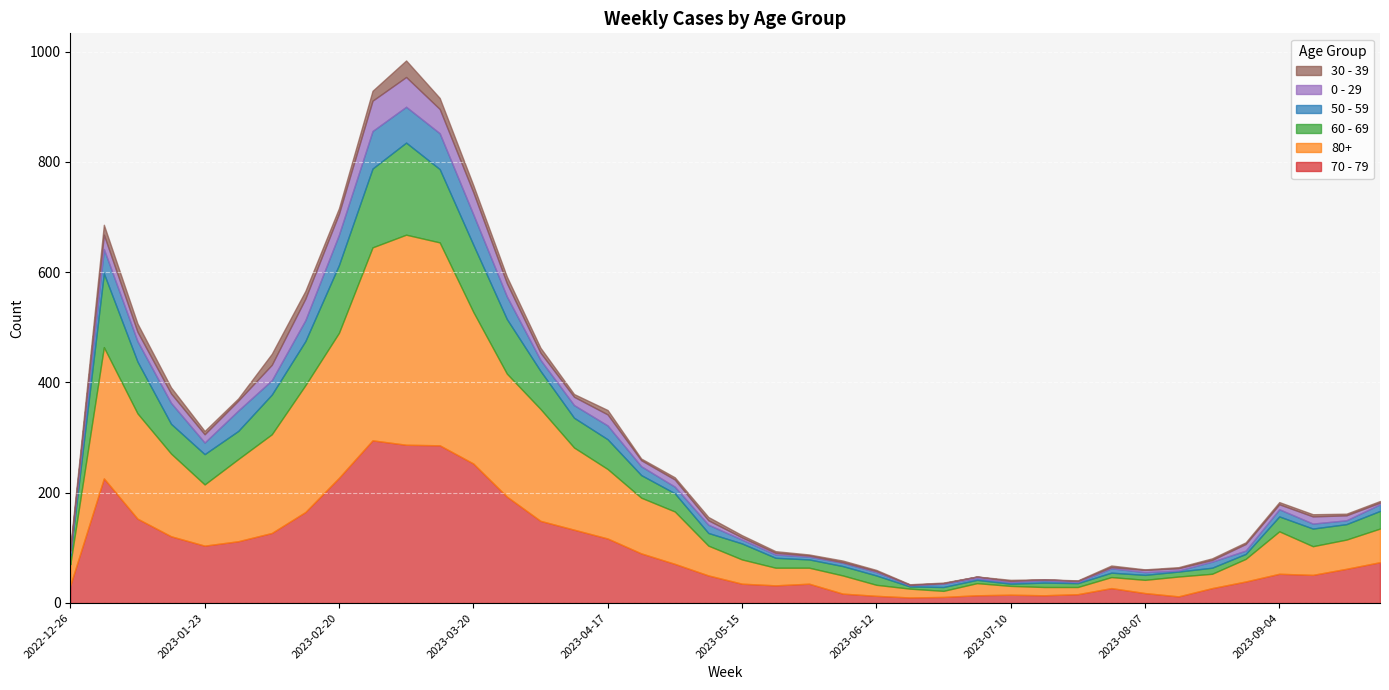

True or false: 50 - 59 and 60 - 69 cross at least once.

False